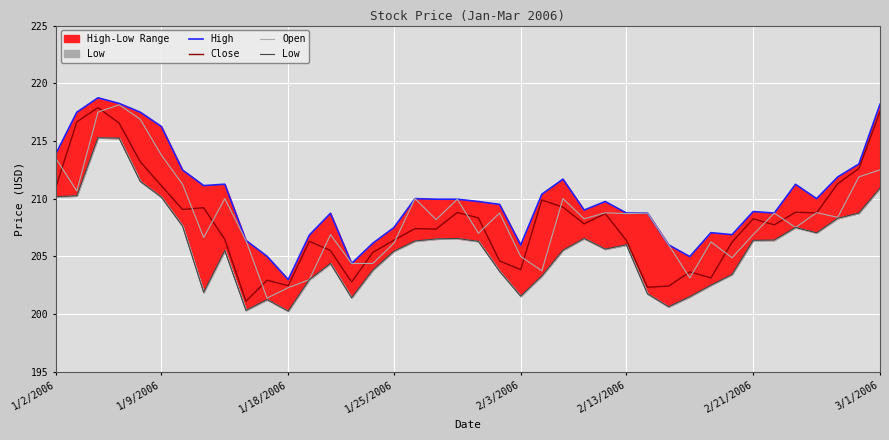

True or false: High has a value of 75.8 at 24.

False